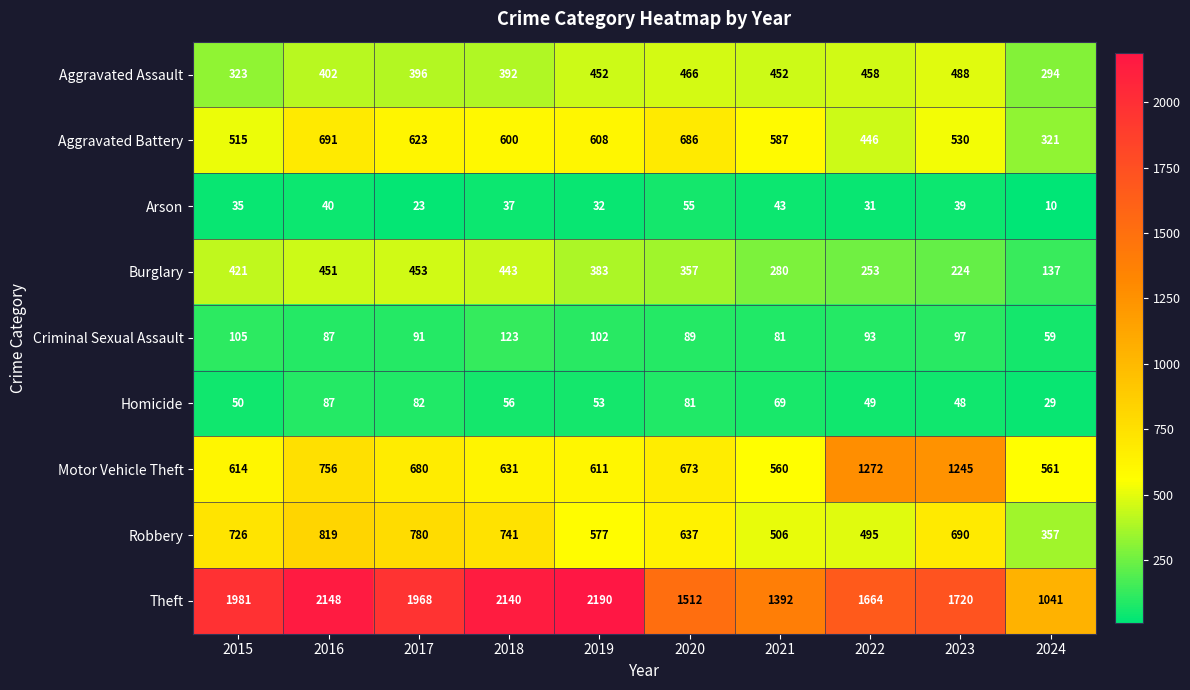

At how many categories does at least one series exceed 1056?

9